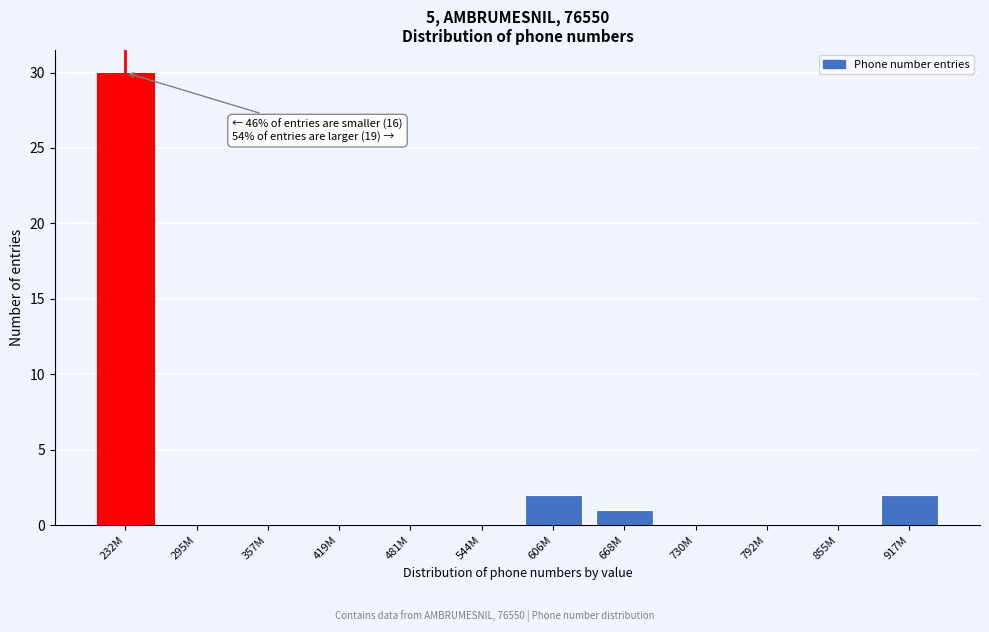

Reading left to right, extract all data points from this chart.

232M=30	295M=0	357M=0	419M=0	481M=0	544M=0	606M=2	668M=1	730M=0	792M=0	855M=0	917M=2